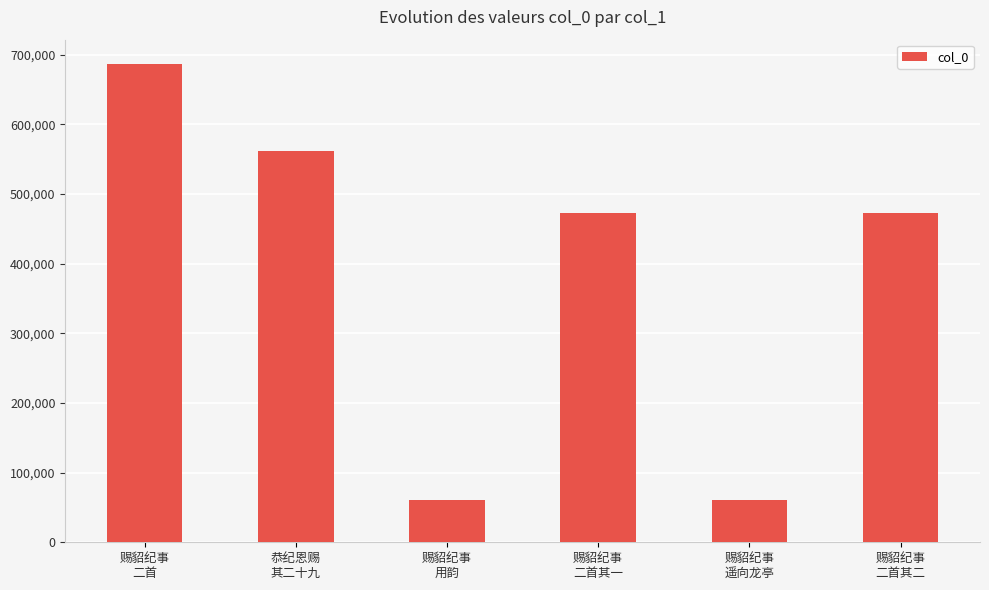

What is the difference between the second highest and minimum values?

500671